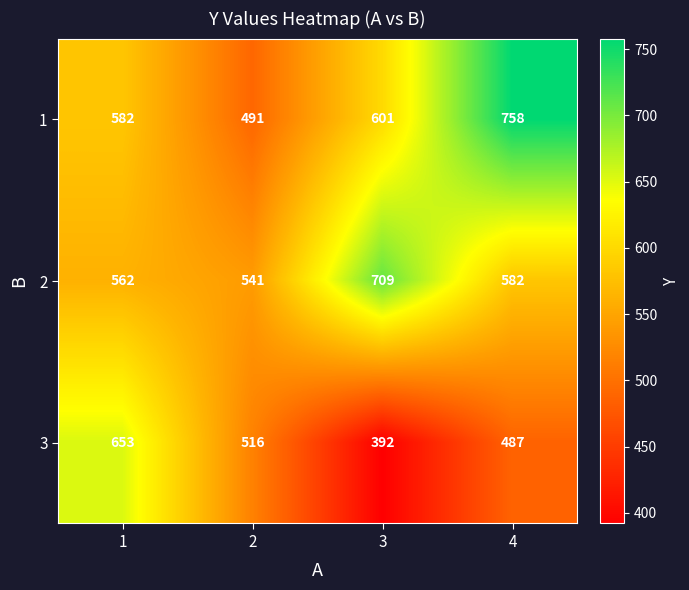

Which label corresponds to the smallest value in the chart?

3